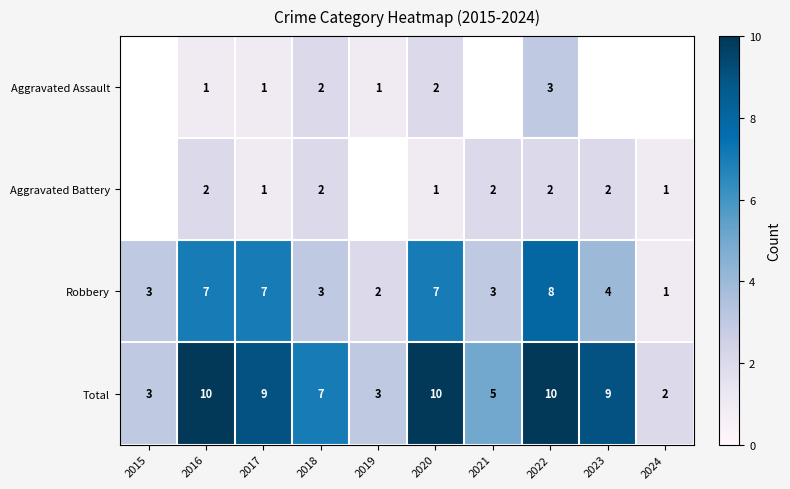

Where does the Robbery series first go above 4?

2016